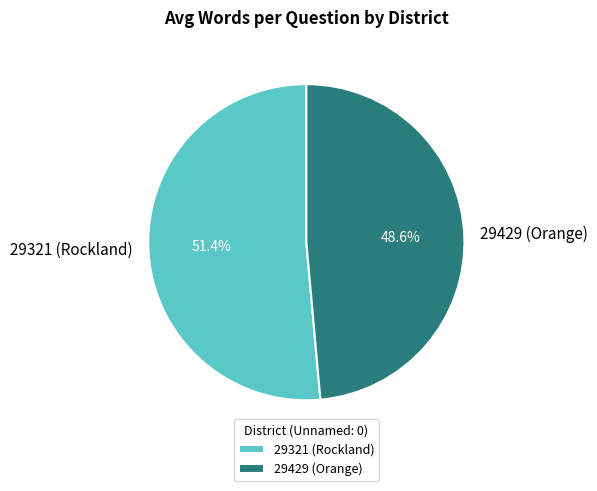

Combined, do 29321 (Rockland) and 29429 (Orange) account for over 50%?

Yes